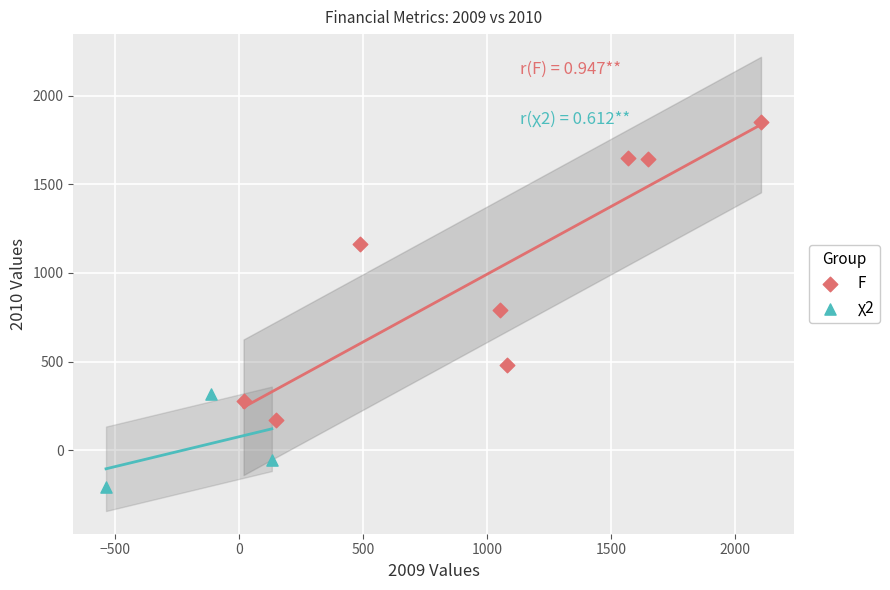

Which series contains the lowest Y value?

χ2